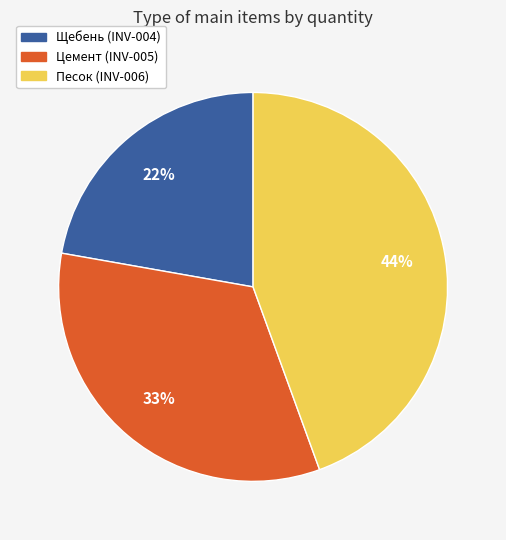

Count the number of slices in the pie.

3